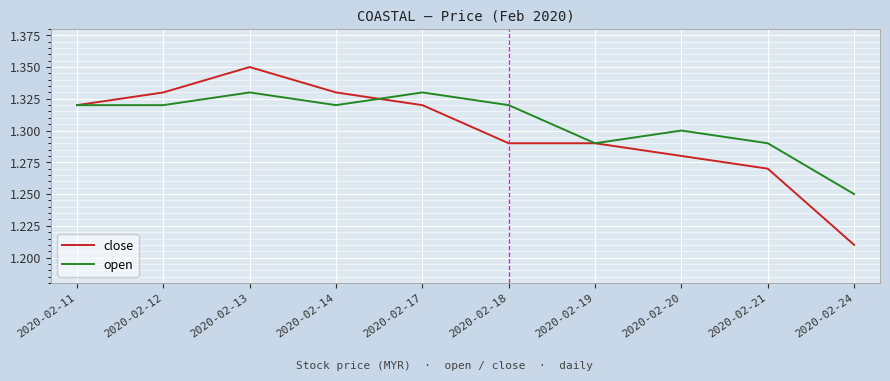

What is the total value across all series at 2020-02-20?

2.6